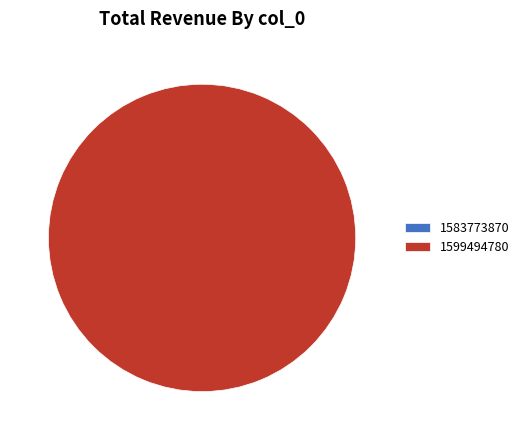

Count the number of slices in the pie.

2